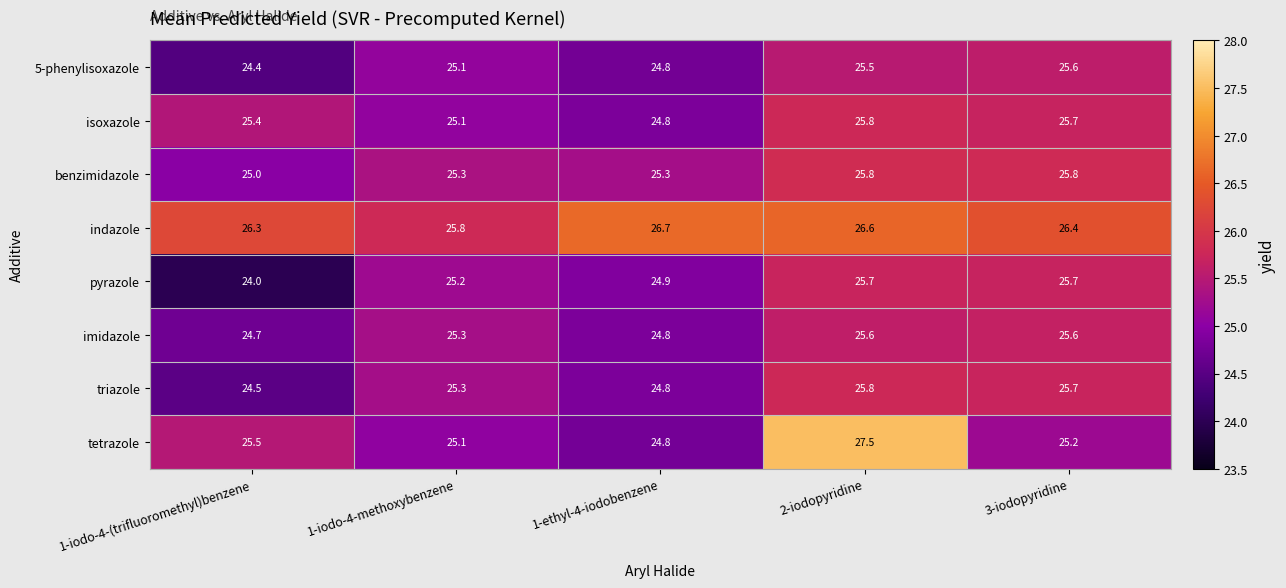

At which category is the sum across all series the highest?

2-iodopyridine